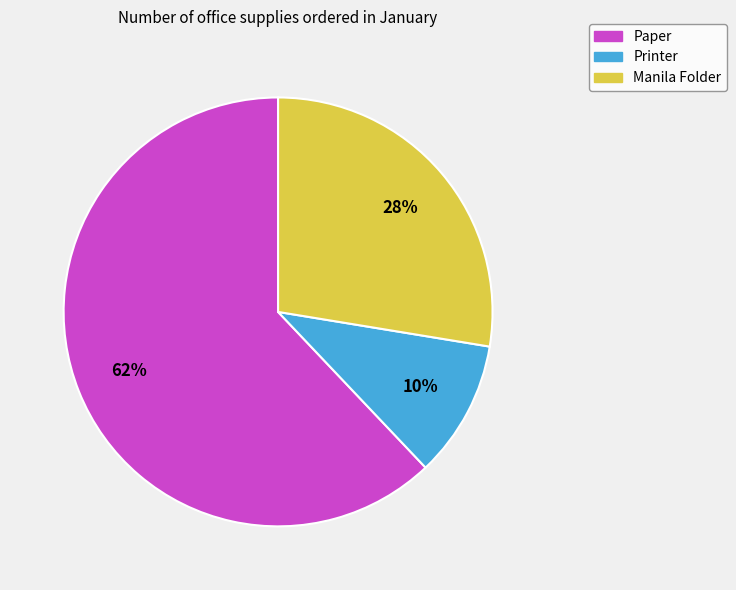

How many segments does this pie chart have?

3